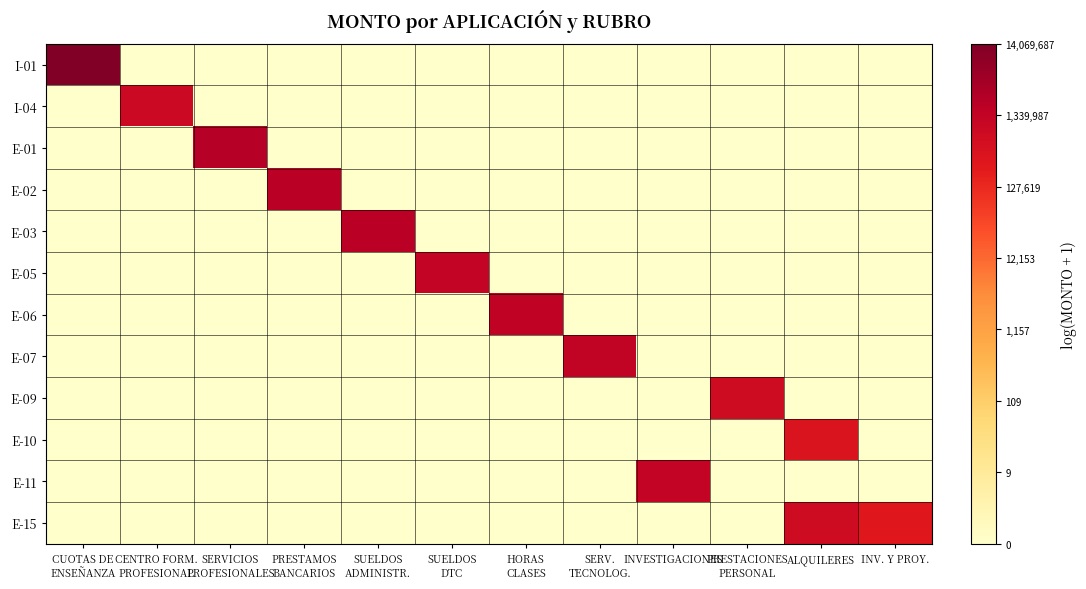

Which has a higher value, PRESTACIONES
PERSONAL or INVESTIGACIONES?

PRESTACIONES
PERSONAL